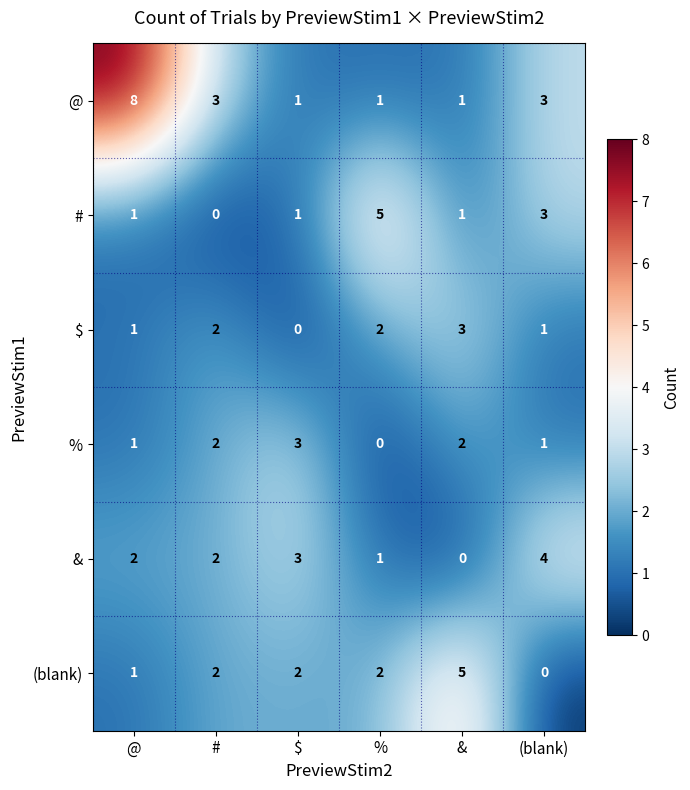

Which series changed the most between % and (blank)?

&